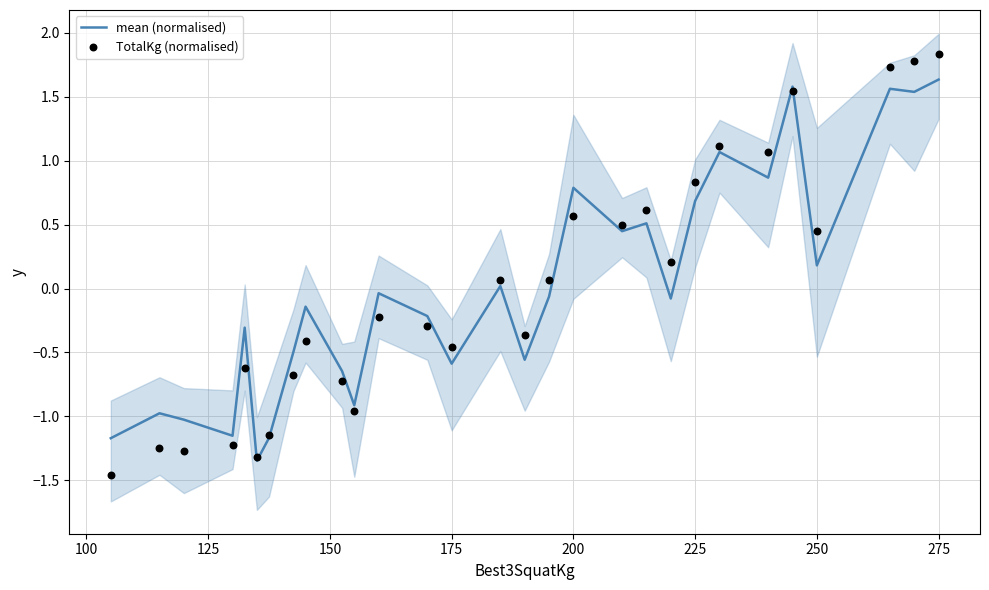

What are all the series names shown in the legend?

mean (normalised), TotalKg (normalised)